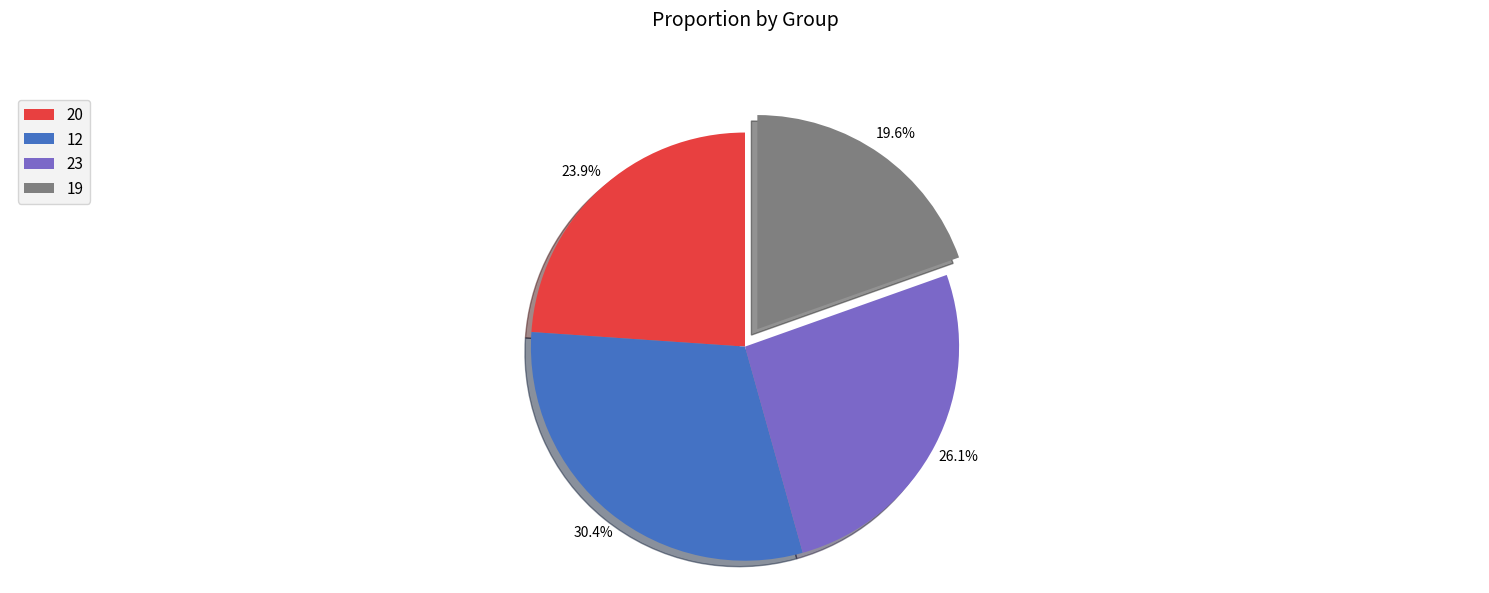

Which category has the smallest portion of the pie?

19